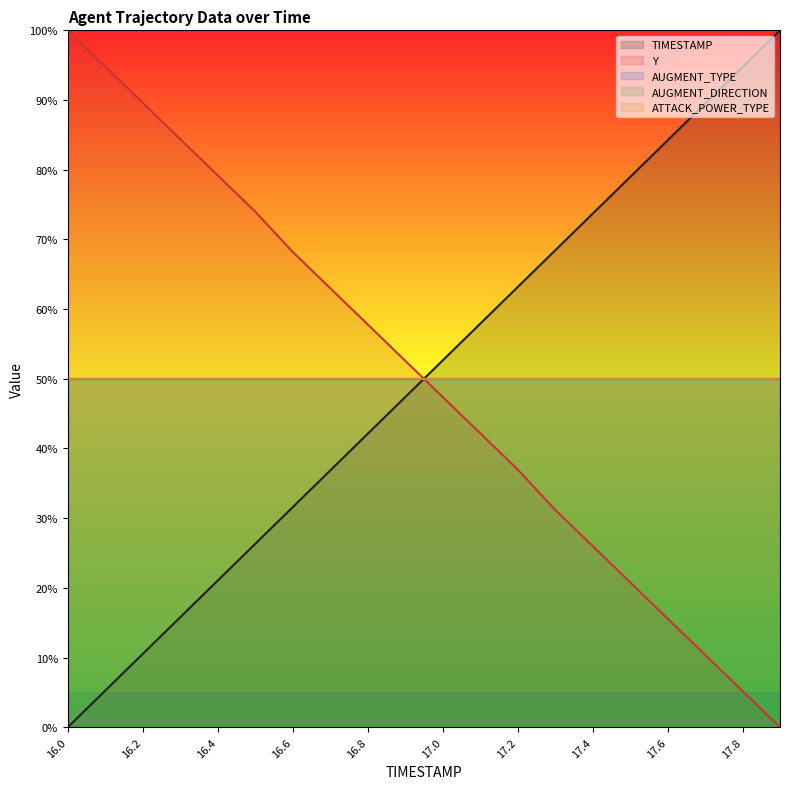

After their last crossing, which series has the higher values: TIMESTAMP (line) or AUGMENT_TYPE (line)?

TIMESTAMP (line)